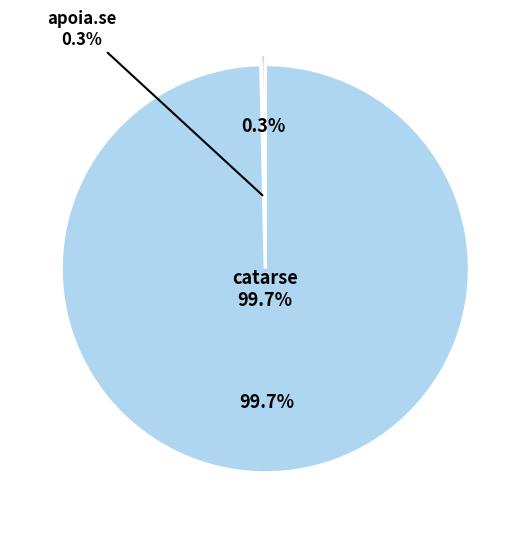

True or false: apoia.se accounts for 0% of the total.

True